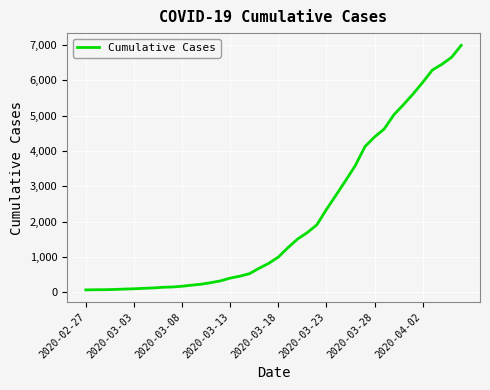

What is the greatest value displayed?

6995